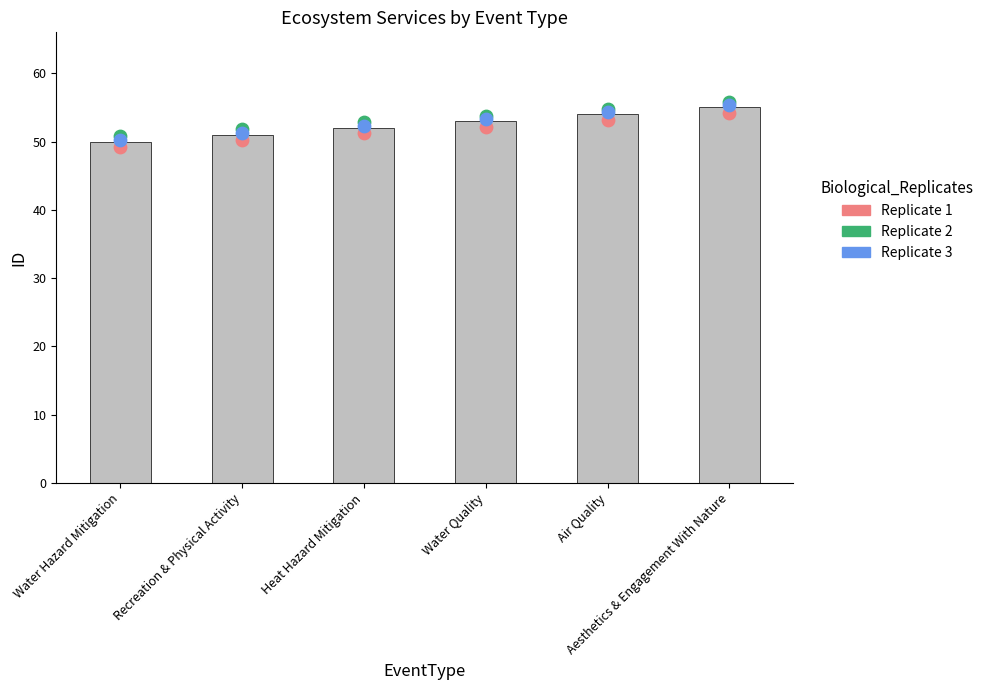

Which series contains the lowest Y value?

Replicate 1